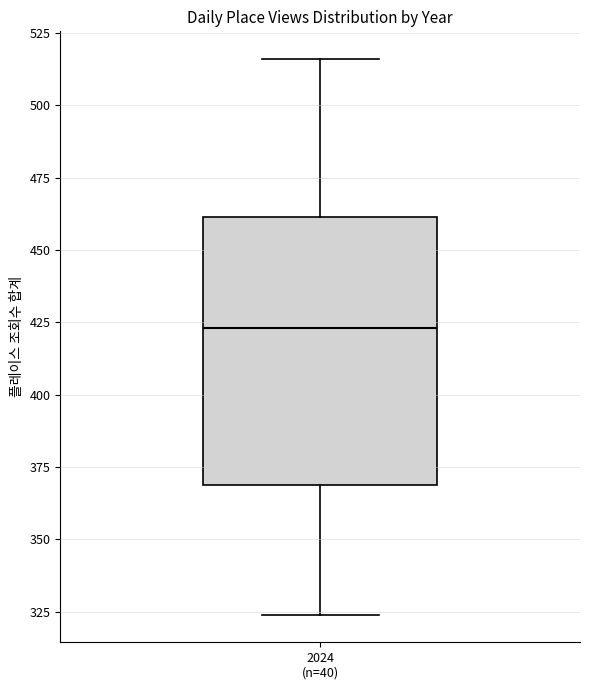

Where does the upper whisker of the box for 2024 (n=40) end on the y-axis? The values are not printed on the chart, so give them approximately, as read against the axis.

515